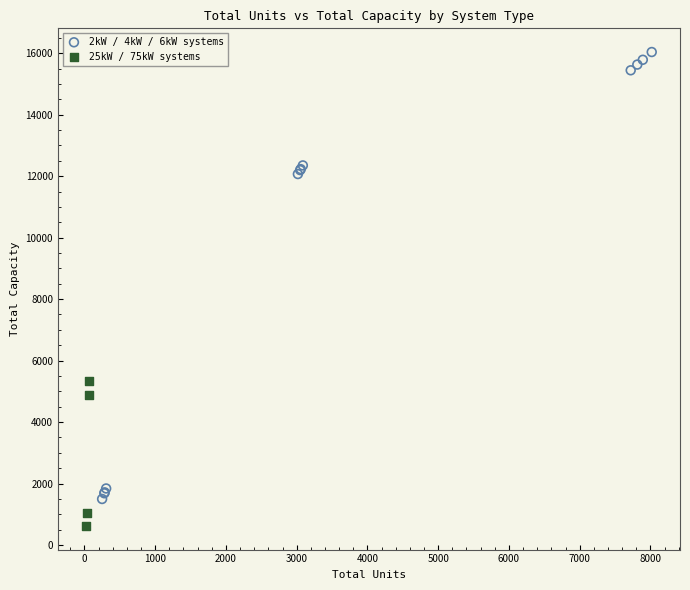

Which series contains the highest Y value?

2kW / 4kW / 6kW systems